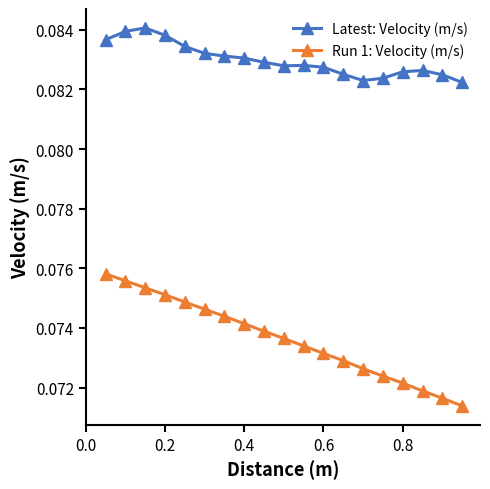

True or false: Latest: Velocity (m/s) and Run 1: Velocity (m/s) intersect in this chart.

False